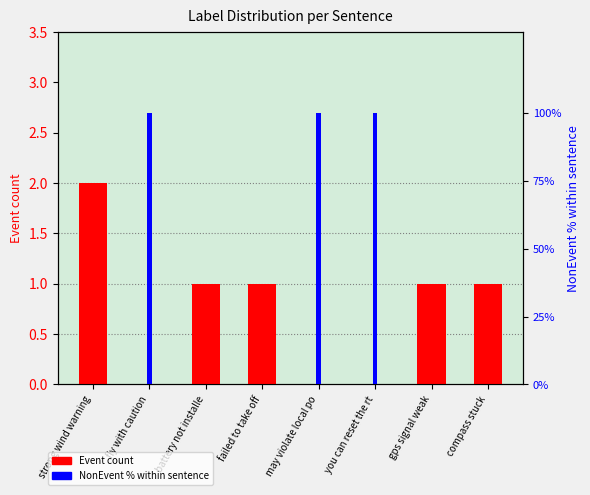

At how many categories does at least one series exceed 57?

3